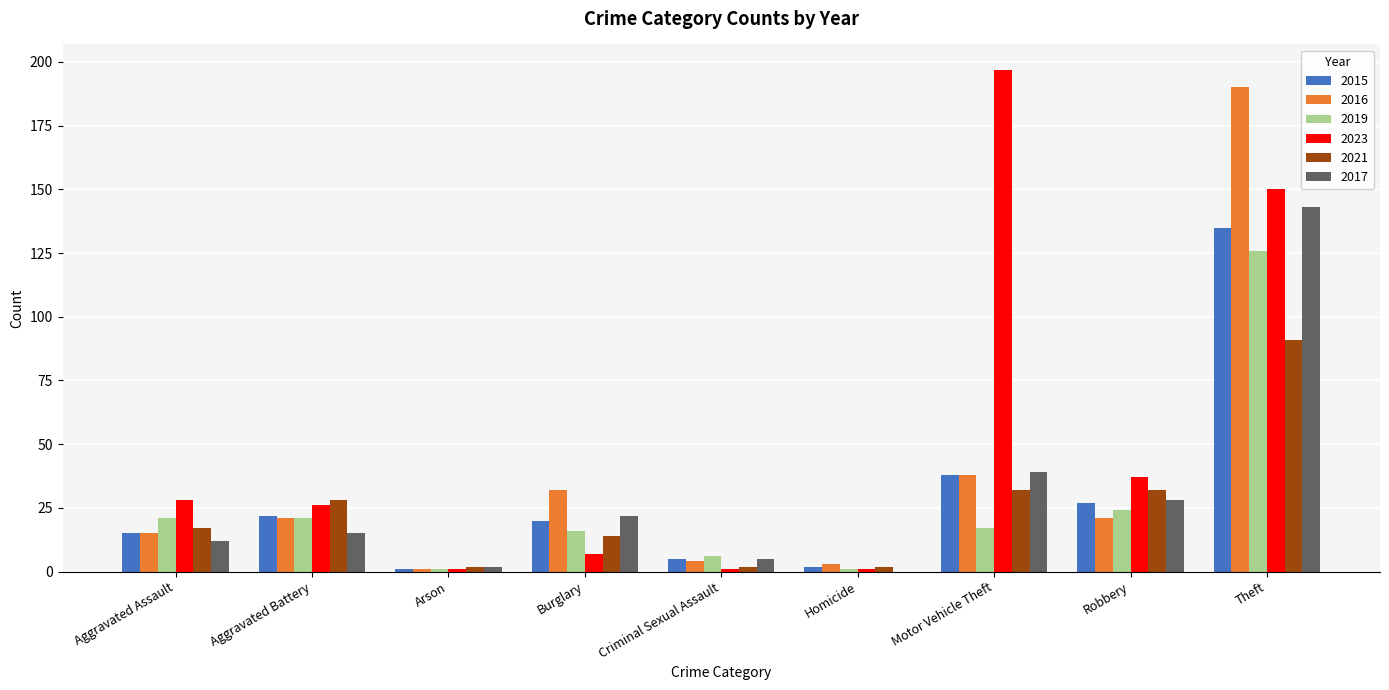

How many series are shown in this chart?

6